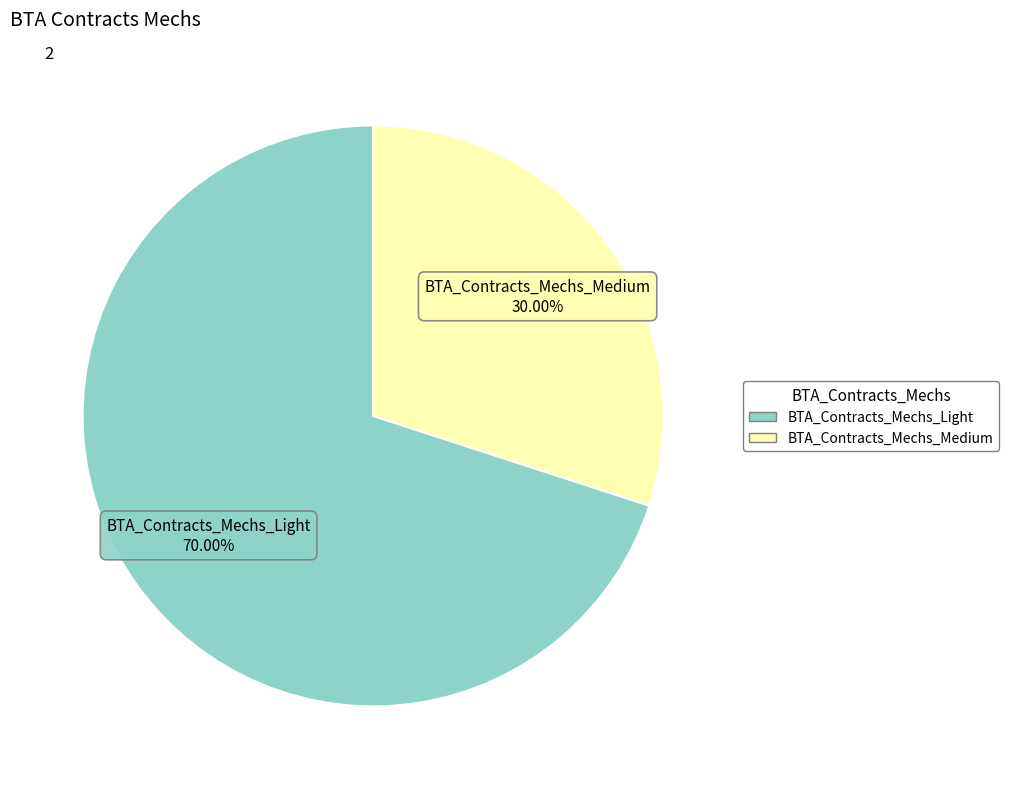

What portion of the pie excludes BTA_Contracts_Mechs_Medium?

70.0%